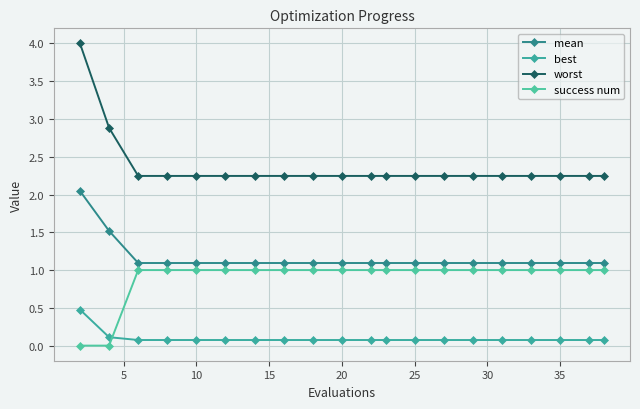

How many distinct data groups are displayed?

4